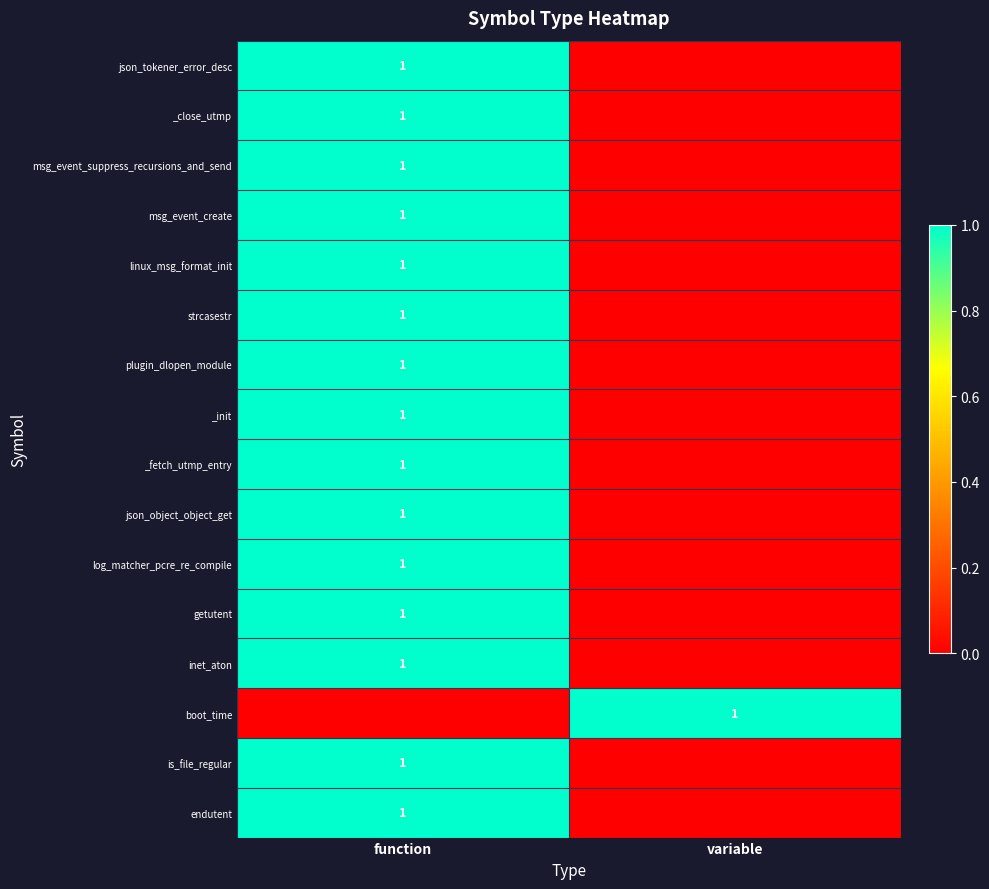

Is it true that getutent equals 1 at function?

True